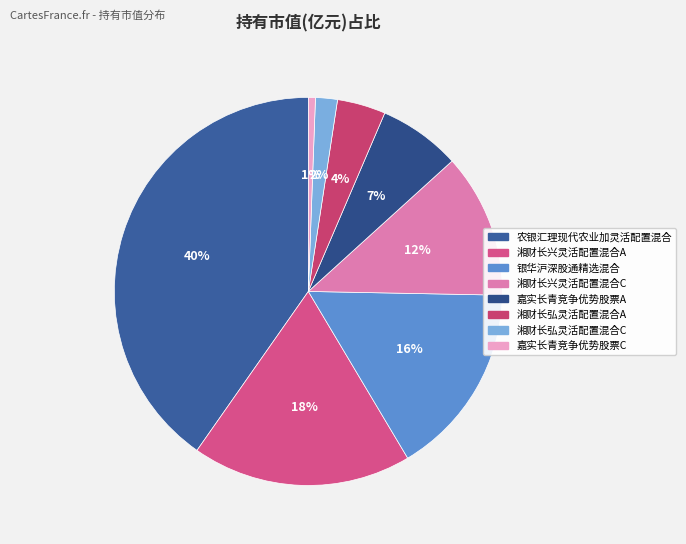

How many segments does this pie chart have?

8